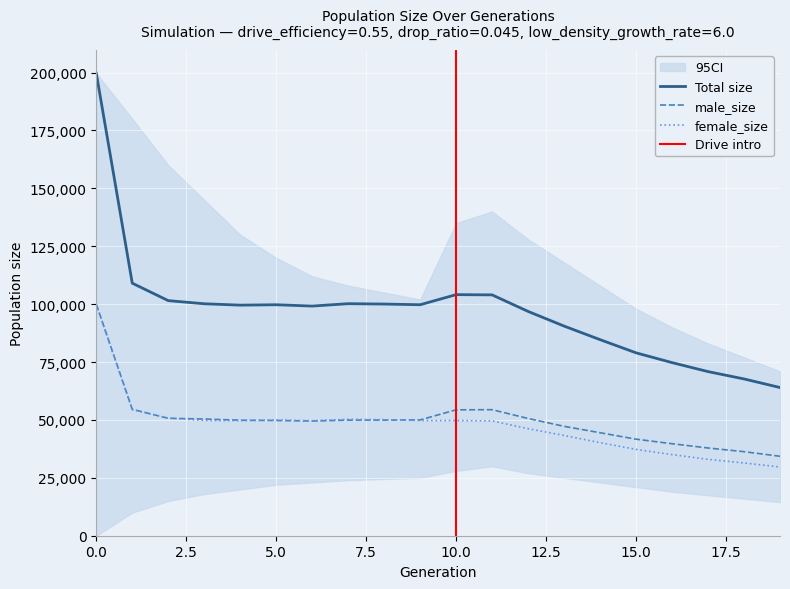

What is the value of the female_size point at the 13th from the left?

46225